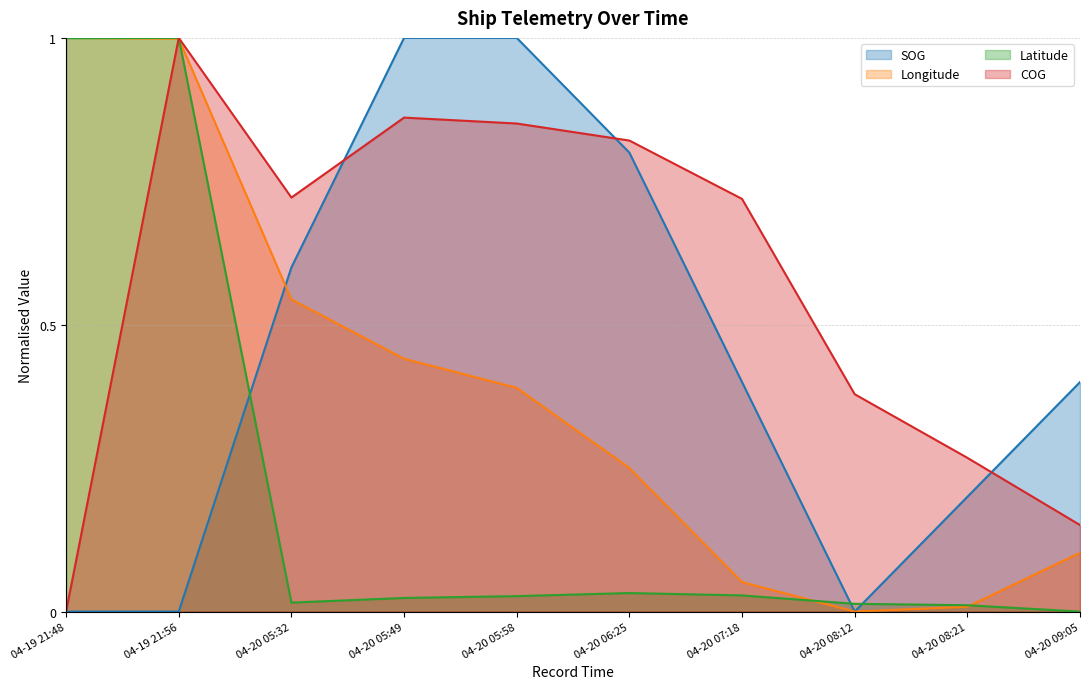

True or false: COG has more than 1 points higher than both neighbors.

True